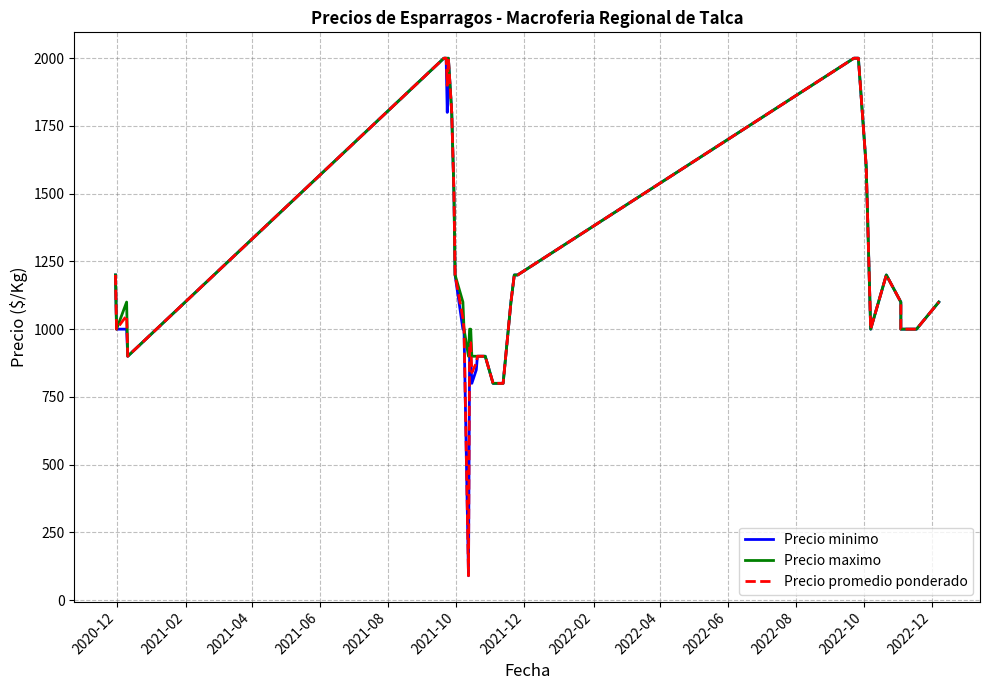

Reading right to left, list all the values displayed in this chart.

Precio minimo: 1100	1000	1000	1000	1100	1200	1000	1600	2000	2000	2000	1200	1200	1100	800	800	800	800	900	900	900	900	850	800	900	900	90	1000	1000	1200	1500	1800	2000	1800	2000	2000	900	1000	1000	1200
Precio maximo: 1100	1000	1000	1000	1100	1200	1000	1600	2000	2000	2000	1200	1200	1100	800	800	800	800	900	900	900	900	900	900	1000	1000	900	1000	1100	1200	1500	1800	2000	2000	2000	2000	900	1100	1000	1200
Precio promedio ponderado: 1100	1000	1000	1000	1100	1200	1000	1600	2000	2000	2000	1200	1200	1100	800	800	800	800	900	900	900	900	875	840	950	950	90	1000	1040	1200	1500	1800	2000	1900	2000	2000	900	1050	1000	1200